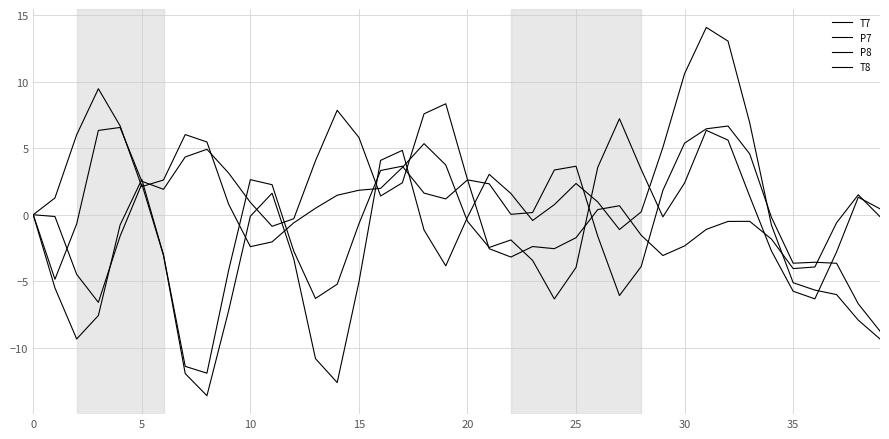

Reading left to right, extract all data points from this chart.

T7: 0.0	1.3	6.0	9.5	6.7	2.1	2.6	6.0	5.5	0.8	-2.4	-2.0	-0.6	0.5	1.5	1.8	2.0	3.5	5.3	3.7	-0.5	-2.5	-1.9	-3.4	-6.3	-4.0	3.6	7.2	3.4	-0.2	2.4	6.3	5.6	1.4	-2.7	-5.7	-6.3	-2.8	1.3	0.4
P7: -0.0	-4.9	-0.7	6.3	6.6	2.5	1.9	4.3	4.9	3.1	0.9	-0.9	-0.3	4.1	7.9	5.8	1.4	2.4	7.6	8.3	2.7	-2.6	-3.2	-2.4	-2.6	-1.7	0.4	0.7	-1.5	-3.1	-2.3	-1.1	-0.5	-0.5	-1.8	-4.0	-3.9	-0.6	1.5	-0.1
P8: -0.0	-5.5	-9.3	-7.6	-0.8	2.7	-3.0	-11.4	-11.9	-4.2	2.6	2.3	-2.7	-6.3	-5.2	-0.7	3.3	3.6	1.6	1.2	2.6	2.3	0.0	0.2	3.4	3.6	-1.6	-6.1	-3.9	1.8	5.4	6.5	6.7	4.6	-0.2	-3.6	-3.6	-3.6	-6.7	-8.7
T8: 0.0	-0.1	-4.5	-6.6	-1.6	2.3	-3.1	-11.9	-13.6	-7.2	-0.1	1.6	-3.3	-10.8	-12.6	-5.1	4.1	4.8	-1.2	-3.8	-0.2	3.0	1.6	-0.4	0.8	2.3	1.0	-1.1	0.2	5.1	10.6	14.1	13.0	6.9	-0.8	-5.1	-5.7	-6.0	-7.9	-9.3